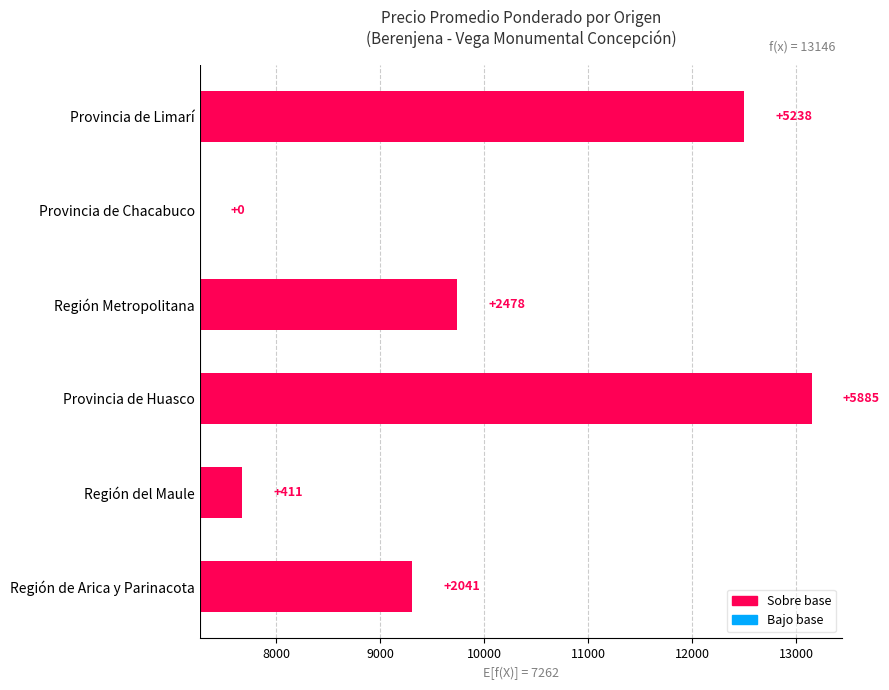

Are the bars grouped side by side (vs. stacked)?

No